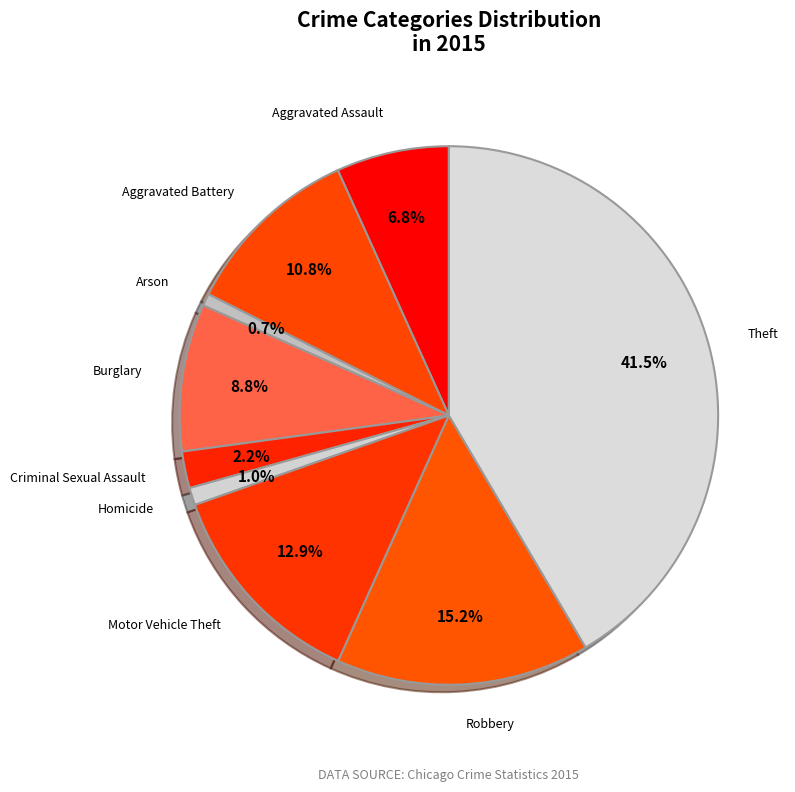

How many slices are in this pie chart?

9